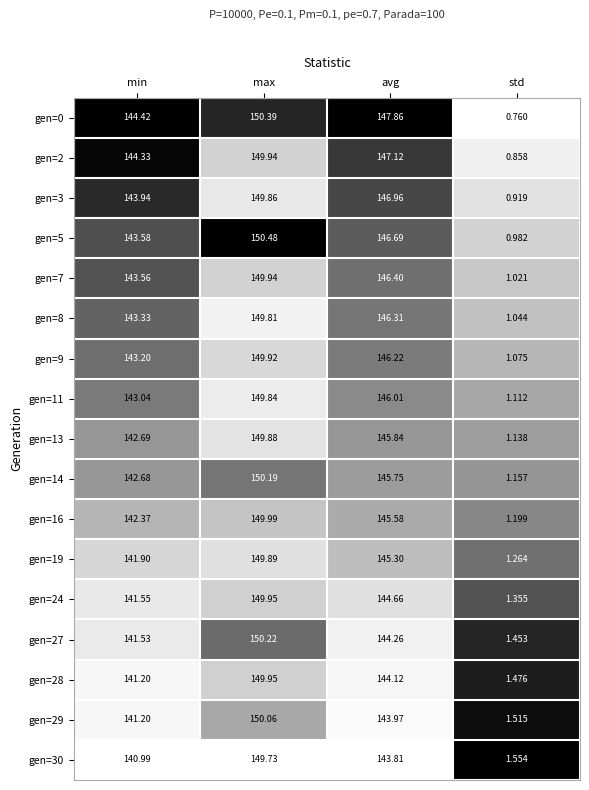

Is the value of gen=27 at max greater than the value of gen=0 at avg?

Yes